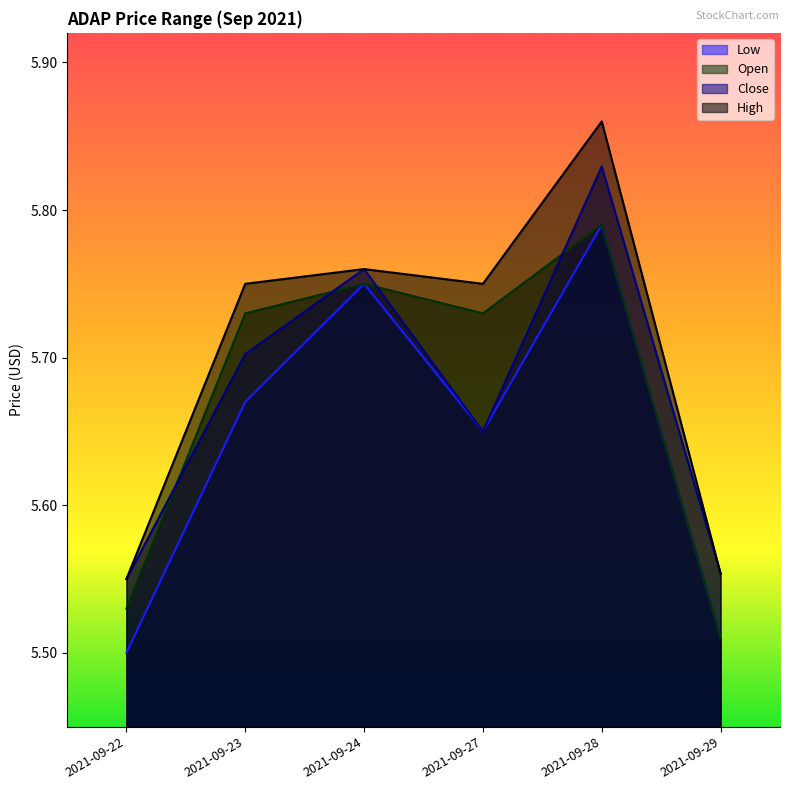

Which series has the widest spread of values?

High